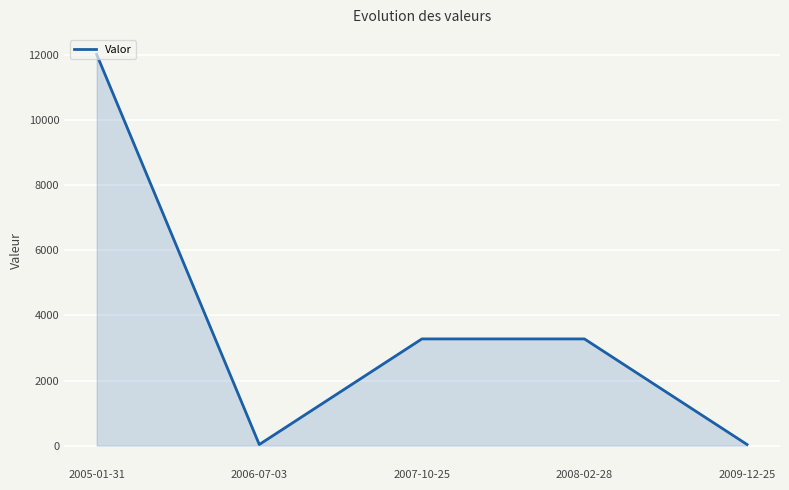

What is the maximum value shown in the chart?

12020.0